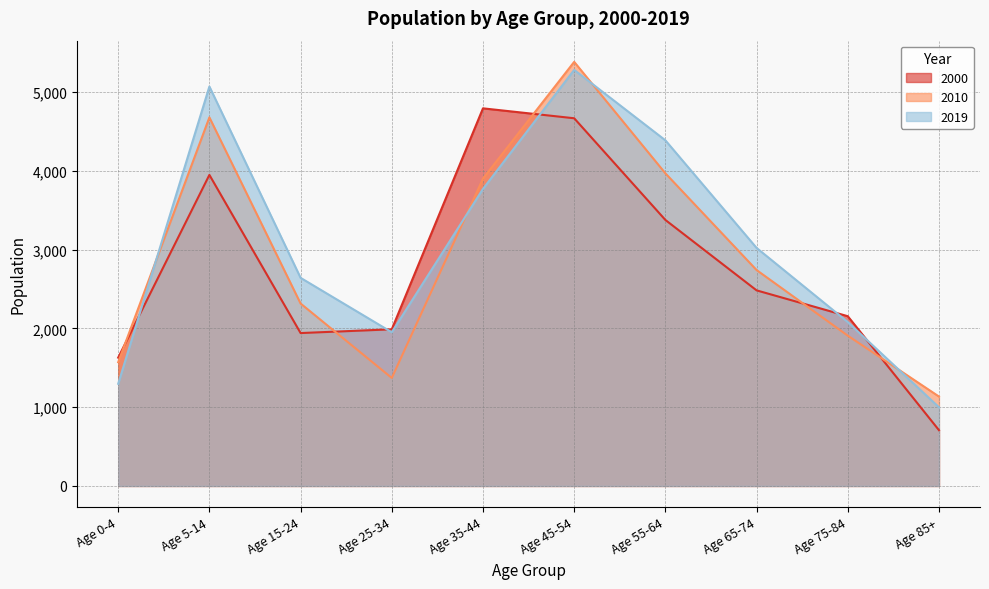

The 2019 series shows 2081 at Age 75-84. True or false?

True